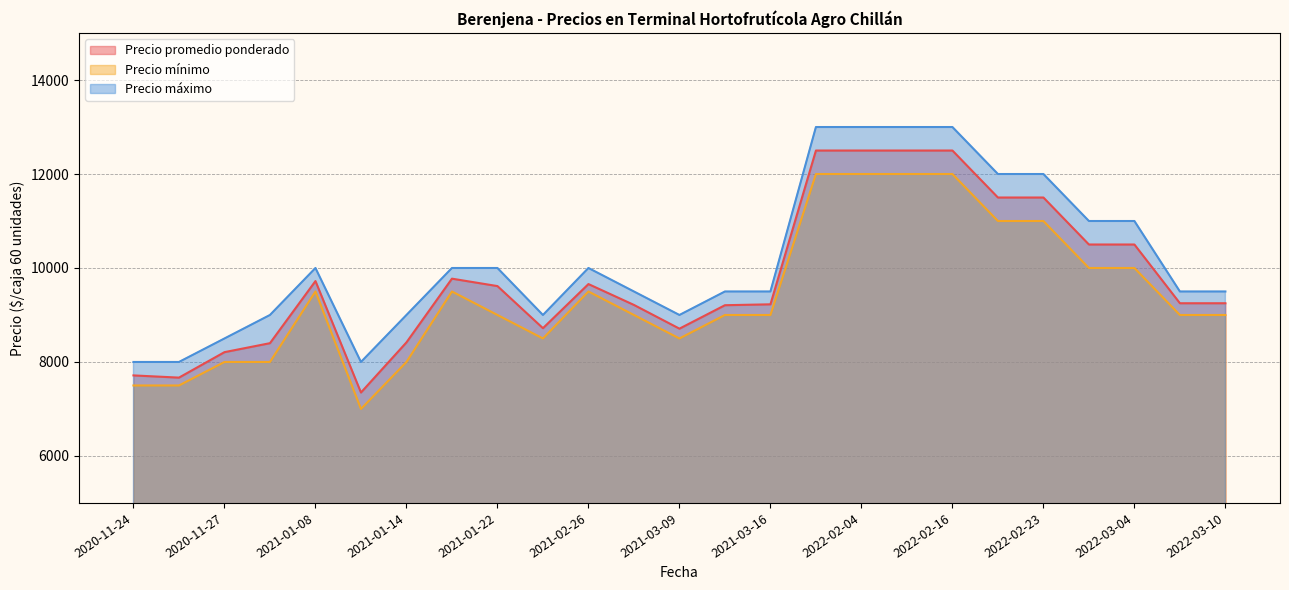

Rank the categories by Precio máximo value from highest to lowest.

2022-02-08, 2022-02-16, 2022-02-02, 2022-02-04, 2022-02-18, 2022-02-23, 2022-03-04, 2022-02-25, 2021-01-22, 2021-01-20, 2021-02-26, 2021-01-08, 2022-03-10, 2021-03-11, 2021-03-04, 2021-03-16, 2022-03-07, 2021-01-28, 2021-01-06, 2021-01-14, 2021-03-09, 2020-11-27, 2020-11-24, 2021-01-12, 2020-11-25